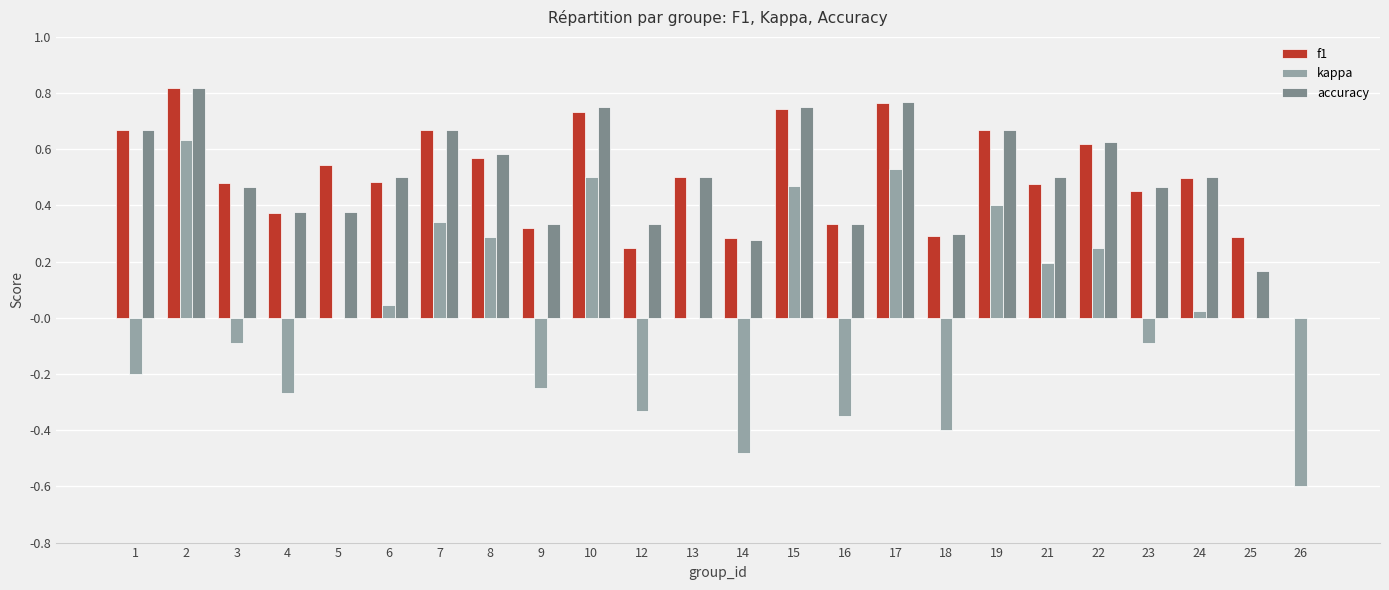

What is the approximate value of kappa at 26?

-0.6